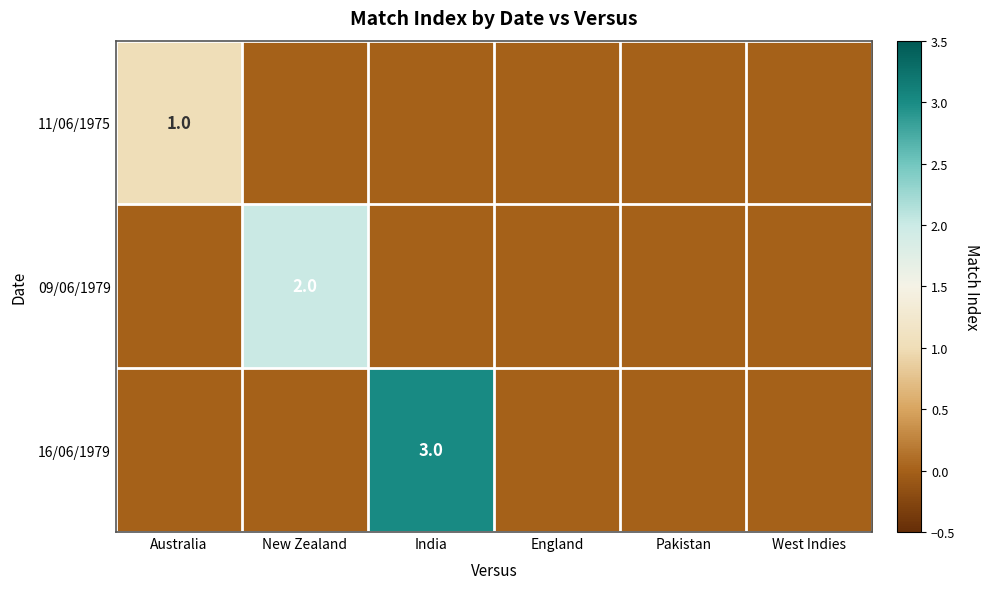

Count the number of categories in the chart.

6